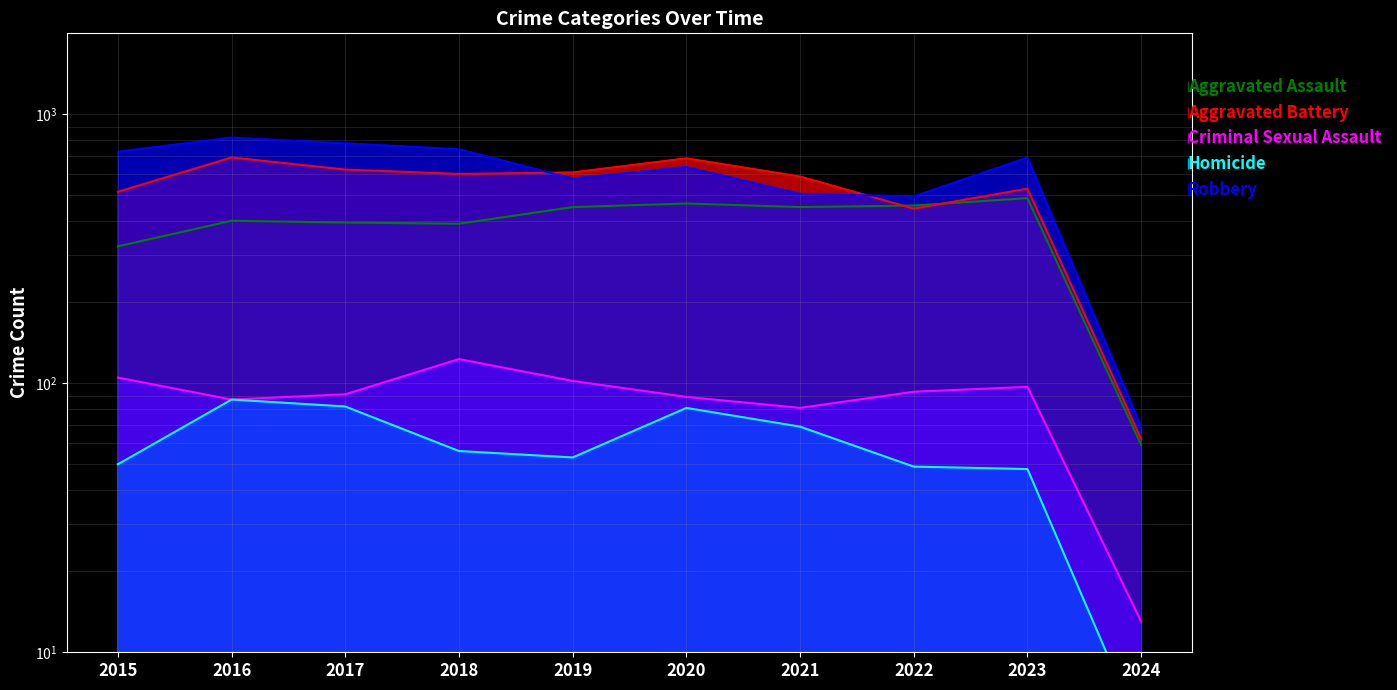

Reading left to right, list all the values displayed in this chart.

Aggravated Assault: 323	402	396	392	452	466	452	458	488	59
Aggravated Battery: 515	691	623	600	608	686	587	446	529	62
Criminal Sexual Assault: 105	87	91	123	102	89	81	93	97	13
Homicide: 50	87	82	56	53	81	69	49	48	5
Robbery: 726	819	780	741	577	637	506	495	690	69